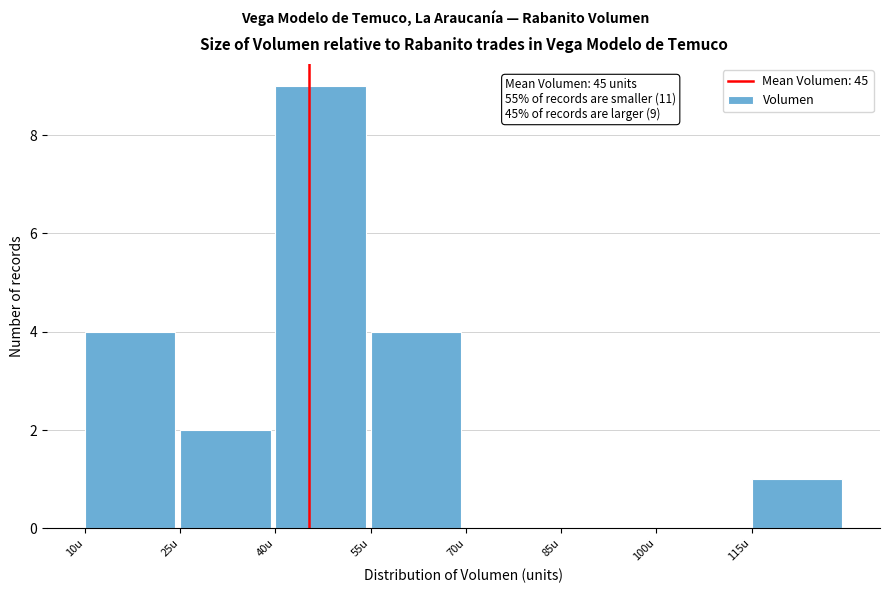

Which range on the x-axis has the tallest bar?

40 to 55